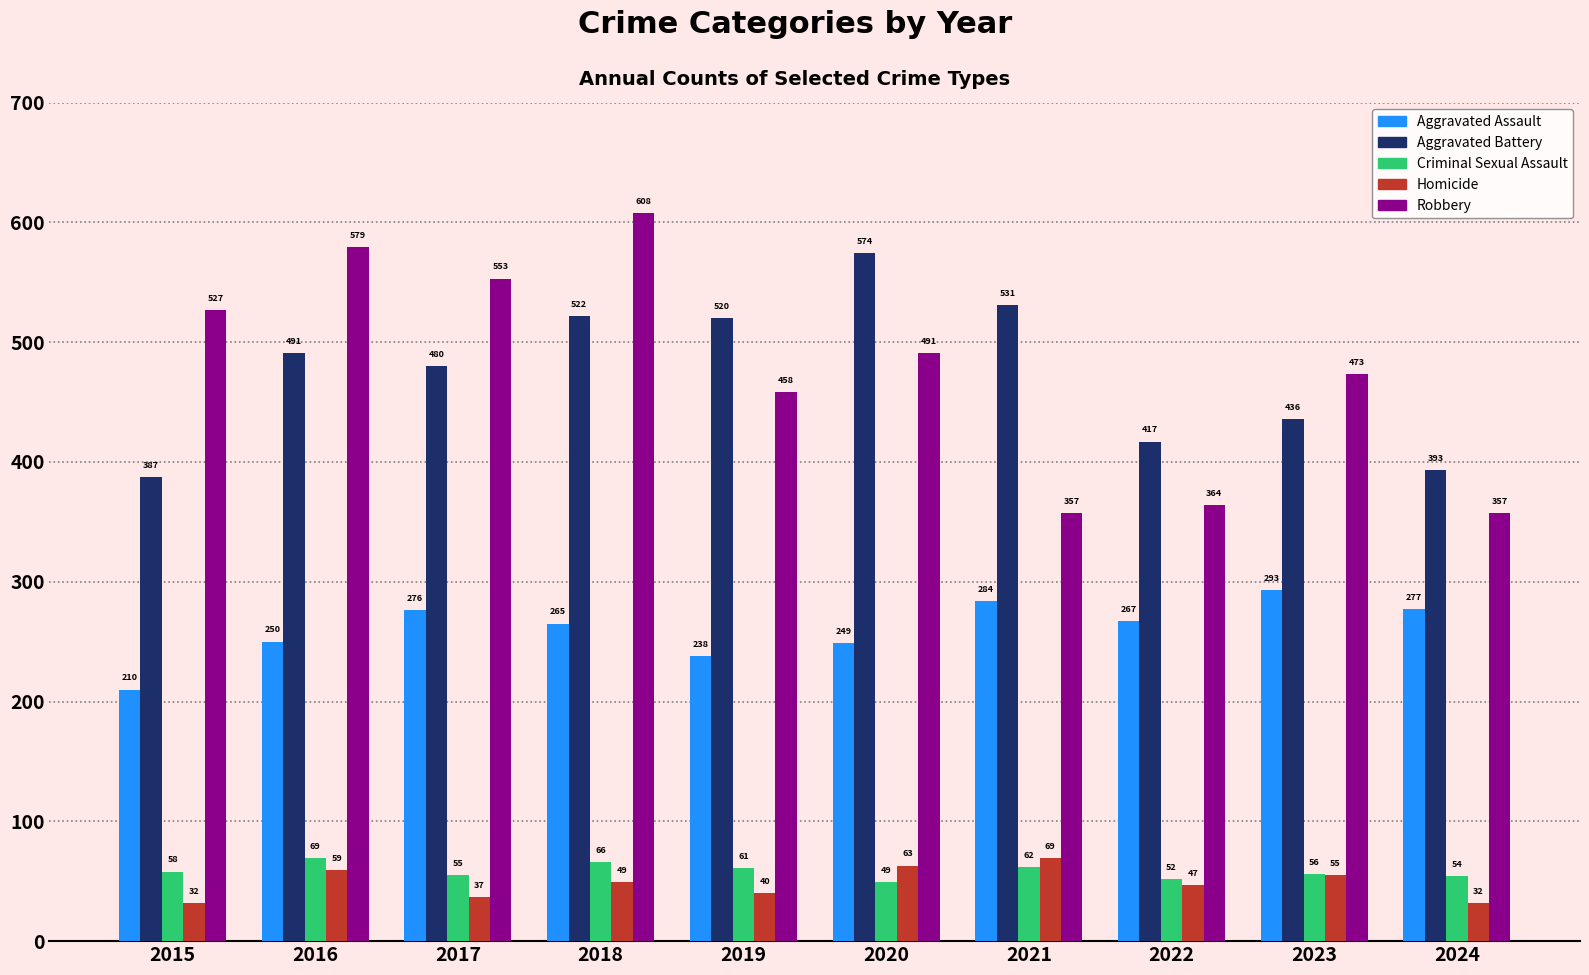

The Aggravated Assault series shows 276 at 2017. True or false?

True